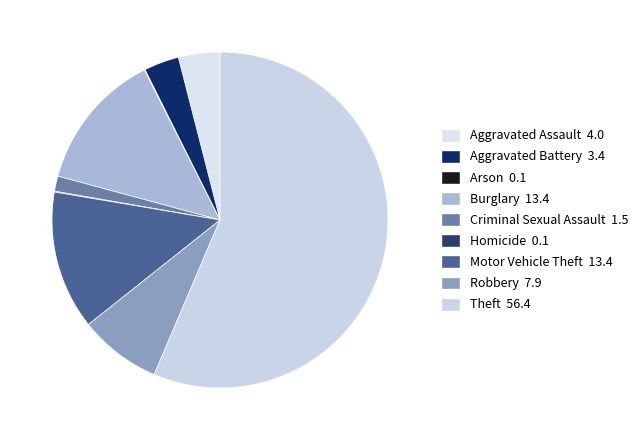

Rank the categories by value from highest to lowest.

Theft, Burglary, Motor Vehicle Theft, Robbery, Aggravated Assault, Aggravated Battery, Criminal Sexual Assault, Arson, Homicide